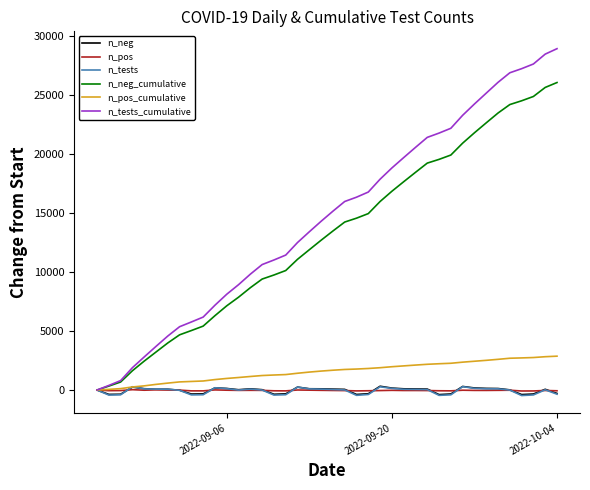

Which series has the largest total across all categories?

n_tests_cumulative